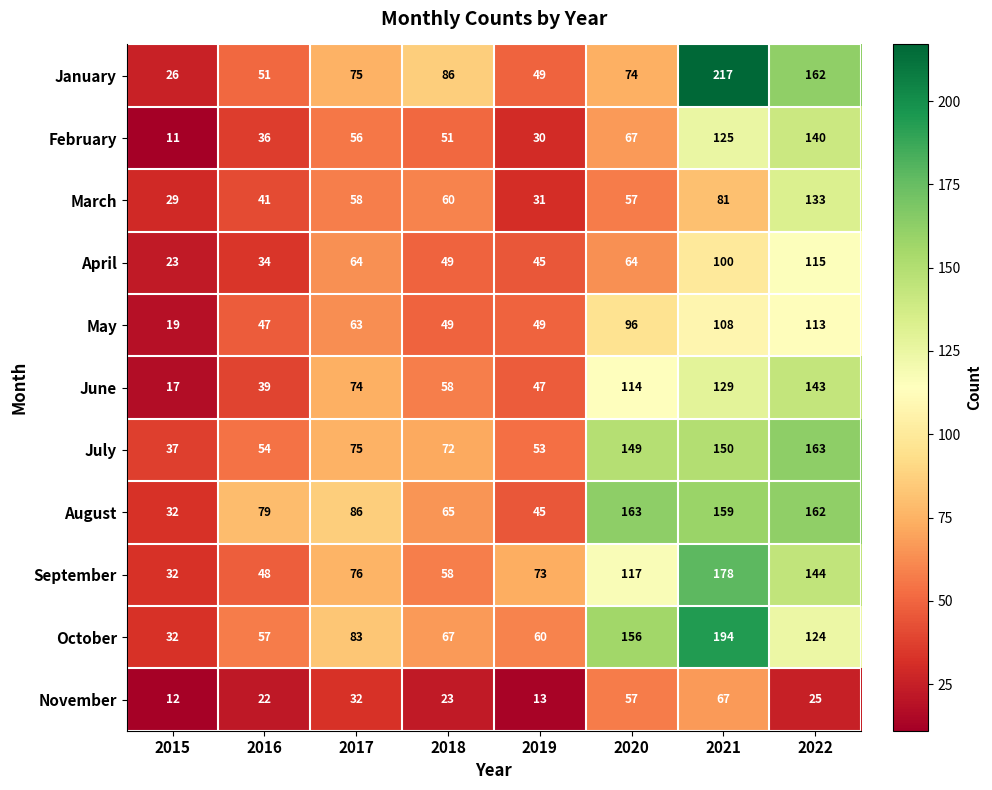

Count the number of data series in this chart.

11